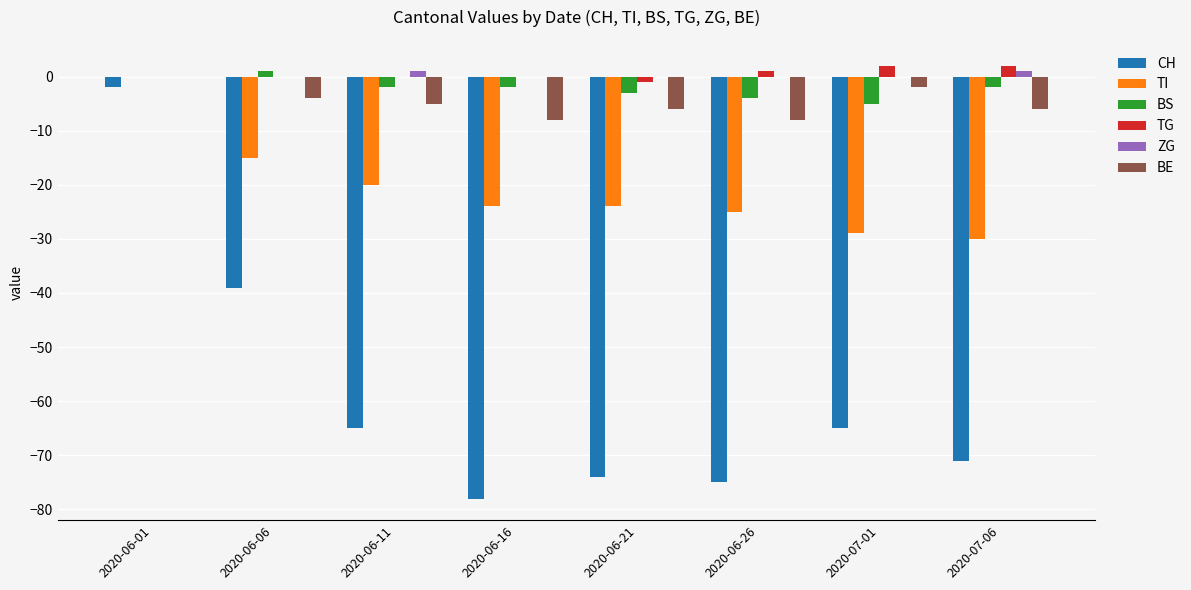

Which category has the highest value in the BS series?

2020-06-06